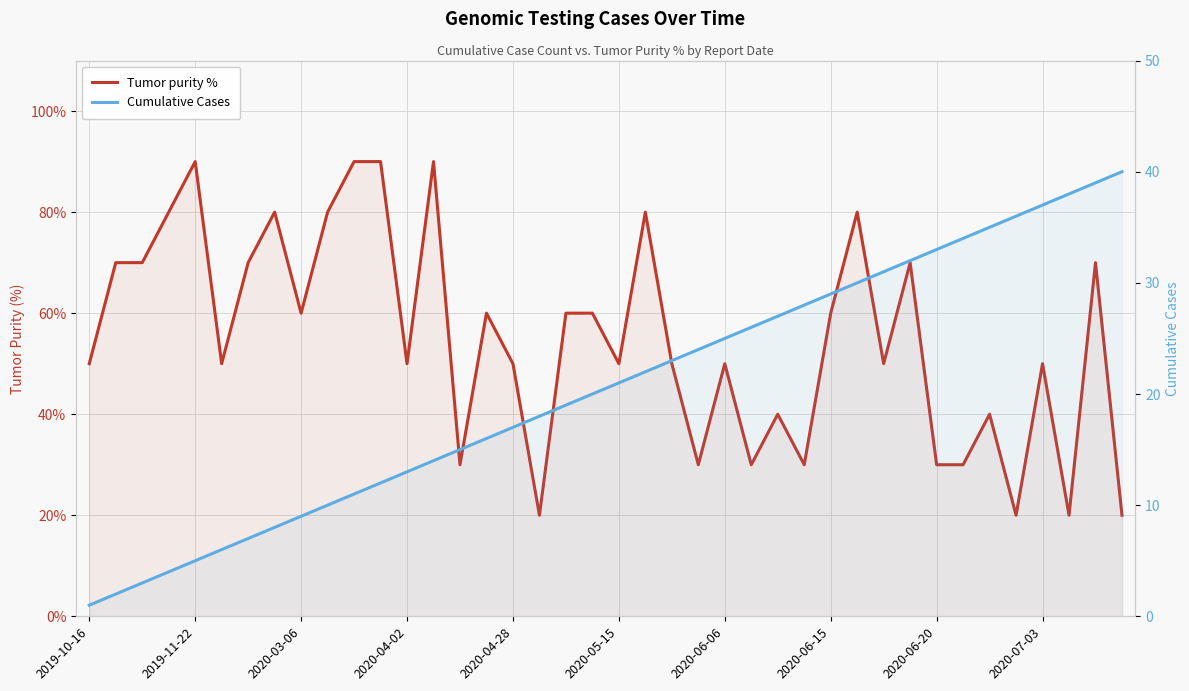

True or false: Cumulative Cases has a value of 37 at 23.

False